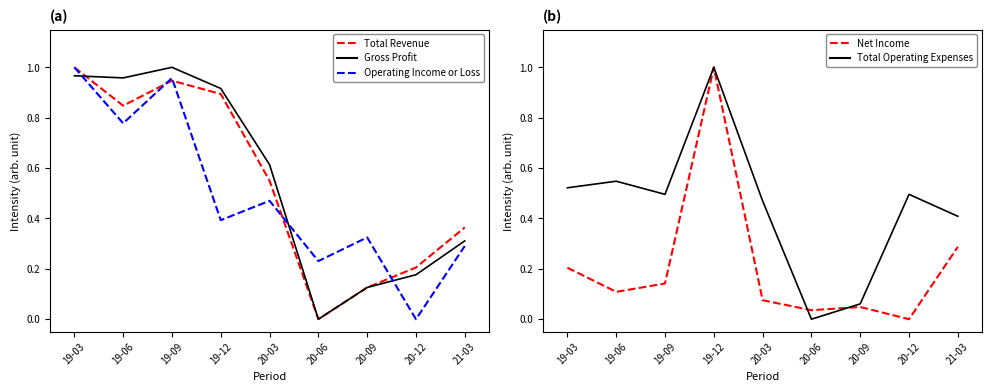

After their last crossing, which series has the higher values: Total Revenue or Gross Profit?

Total Revenue